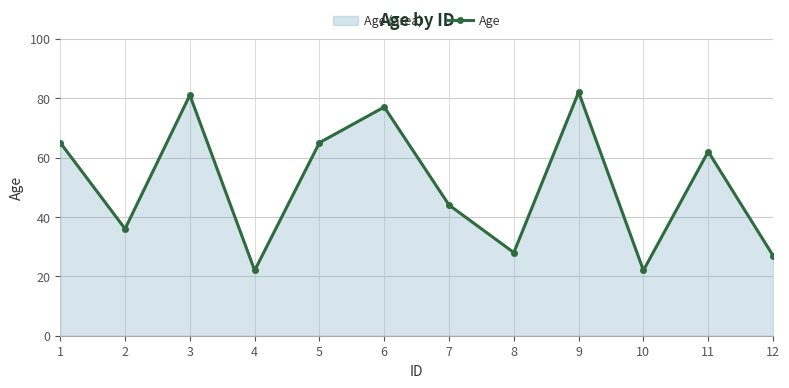

How many values are below 62?

6